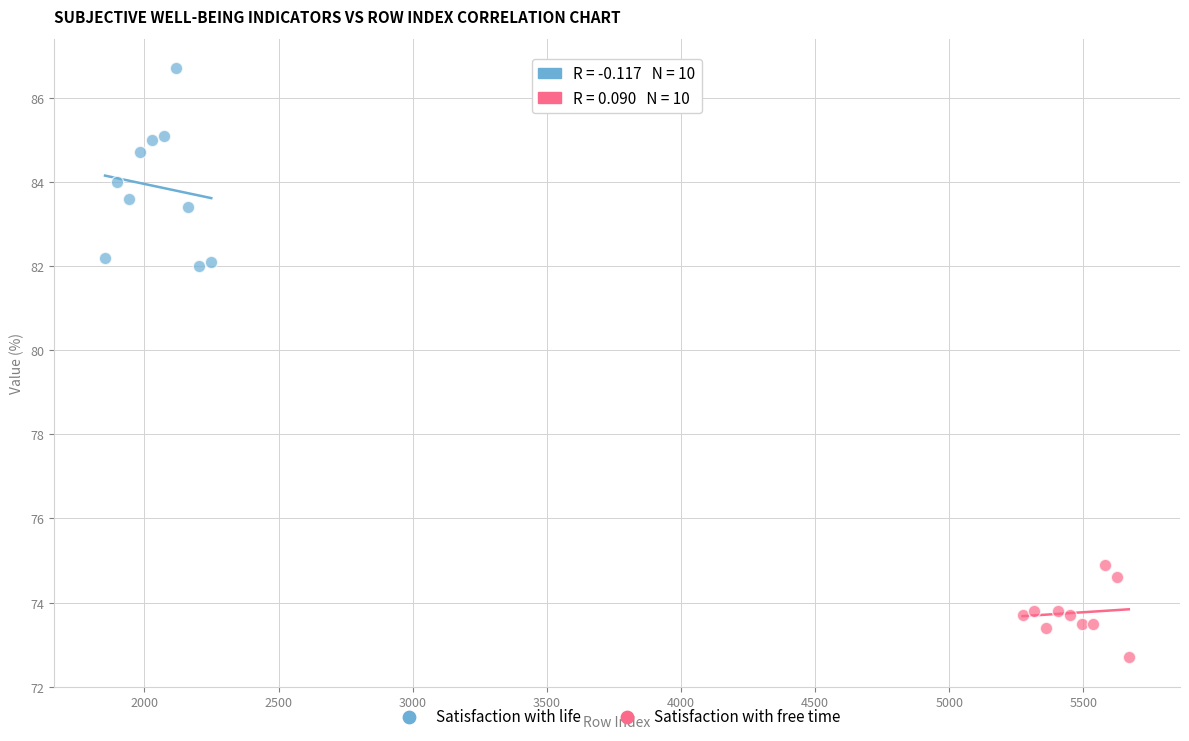

Which series has the largest Y range (max minus min)?

Satisfaction with life